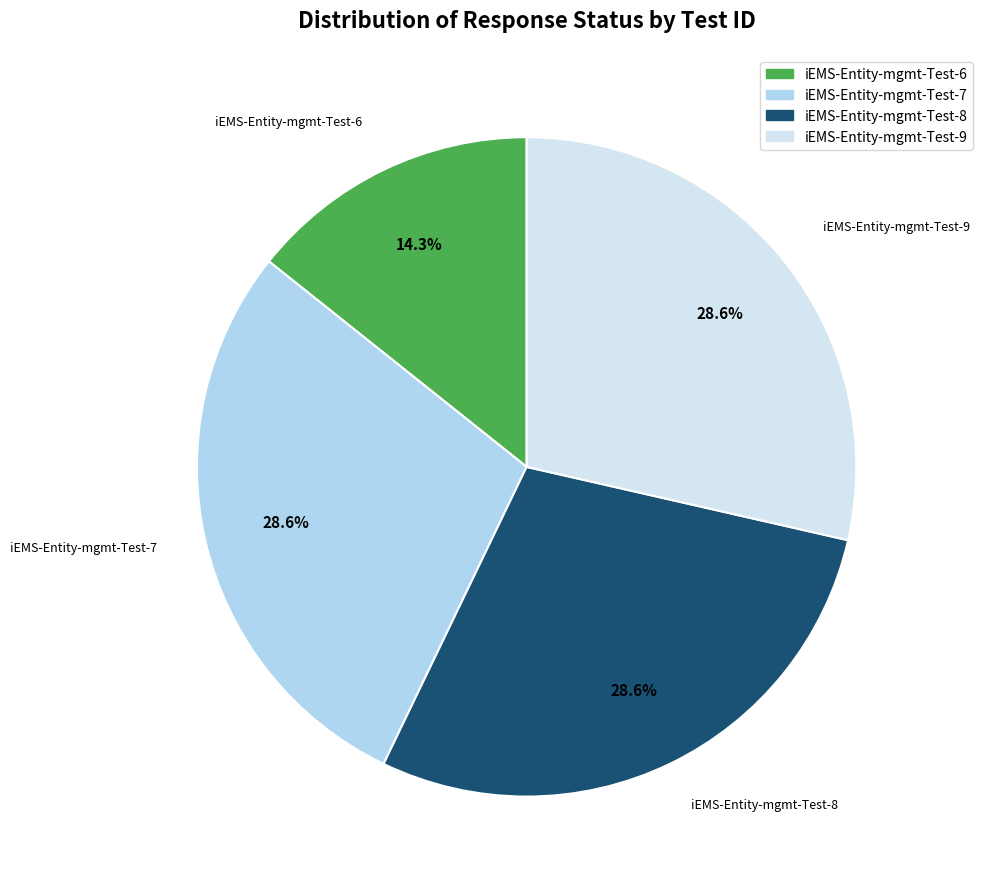

To the nearest percent, what is the difference between the largest and smallest slice percentages?

14%